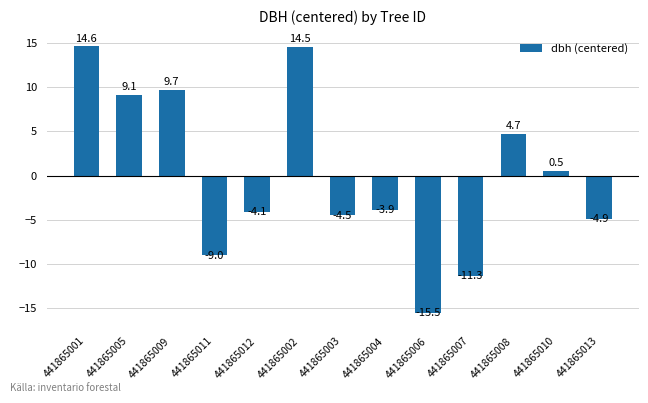

What position from the left is 441865001?

1